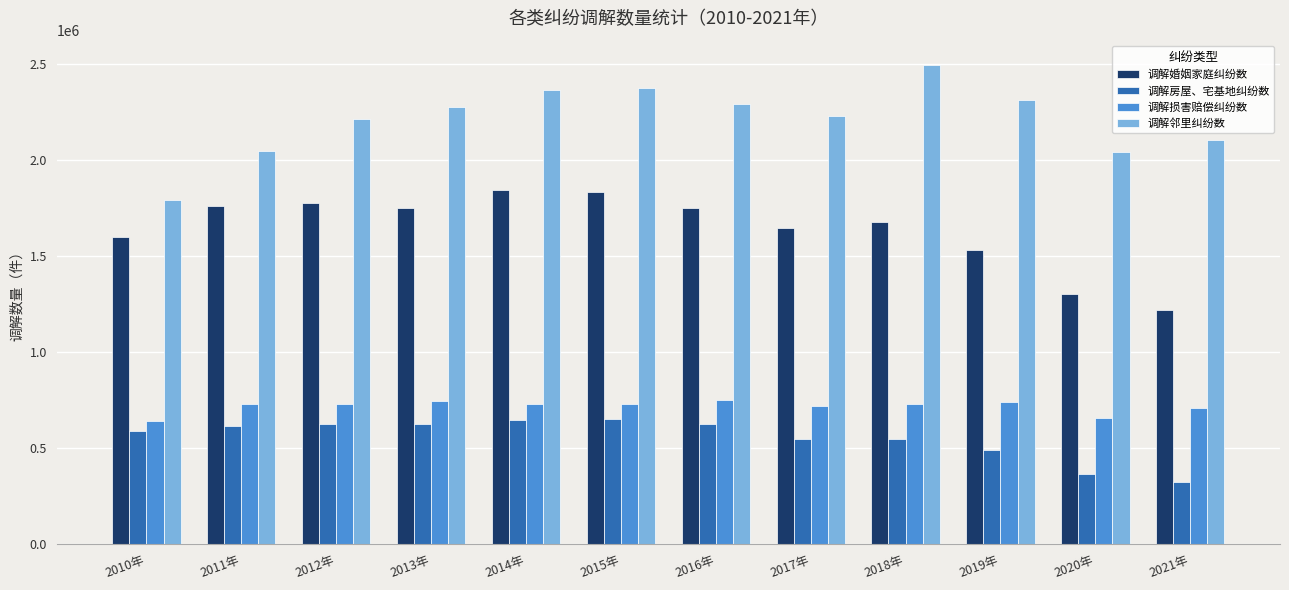

The value of 调解邻里纠纷数 at 2015年 is 2375000. True or false?

True